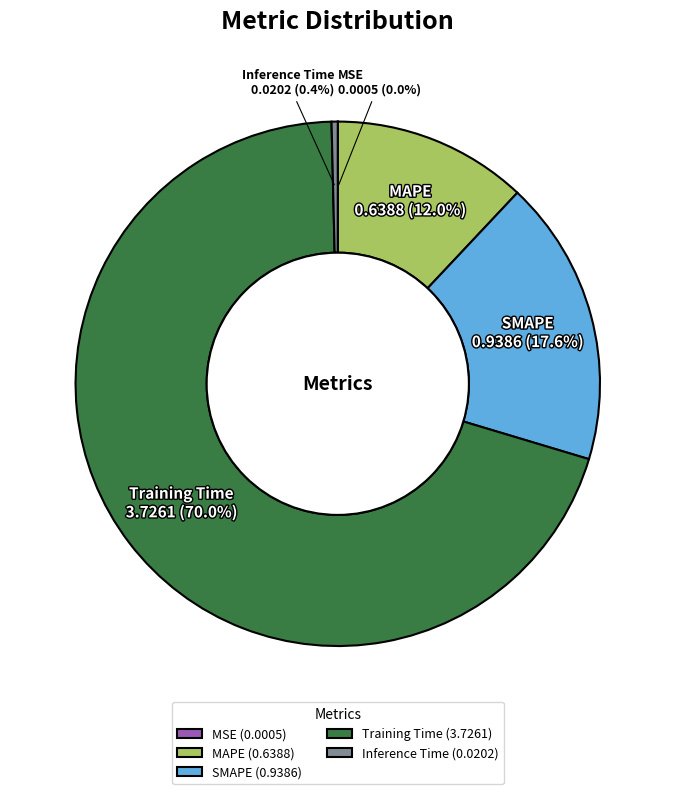

Is there a majority slice in this chart?

Yes